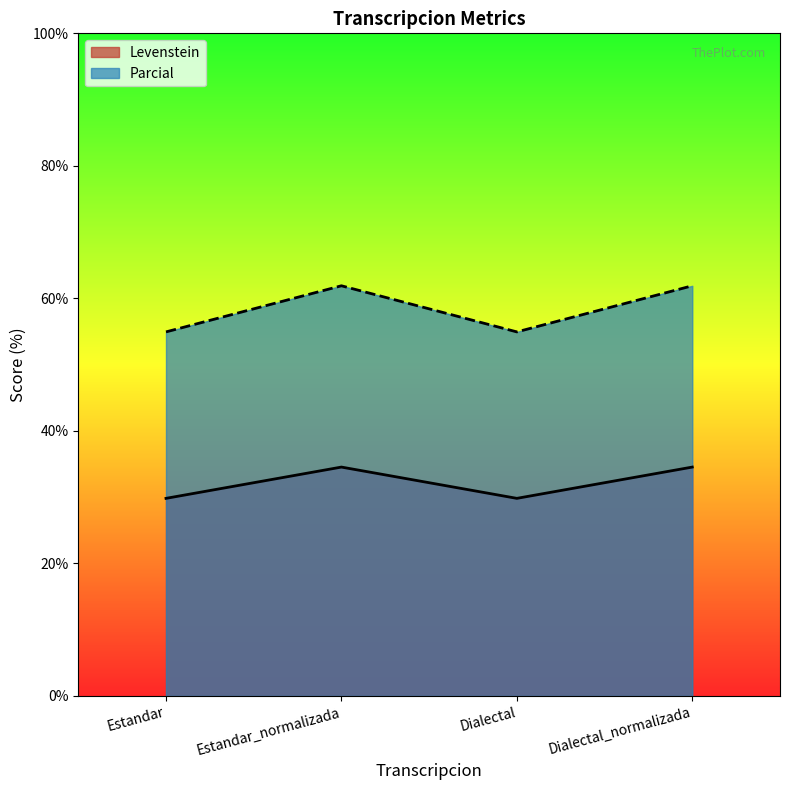

Rank the categories by Levenstein value from highest to lowest.

Estandar_normalizada, Dialectal_normalizada, Estandar, Dialectal